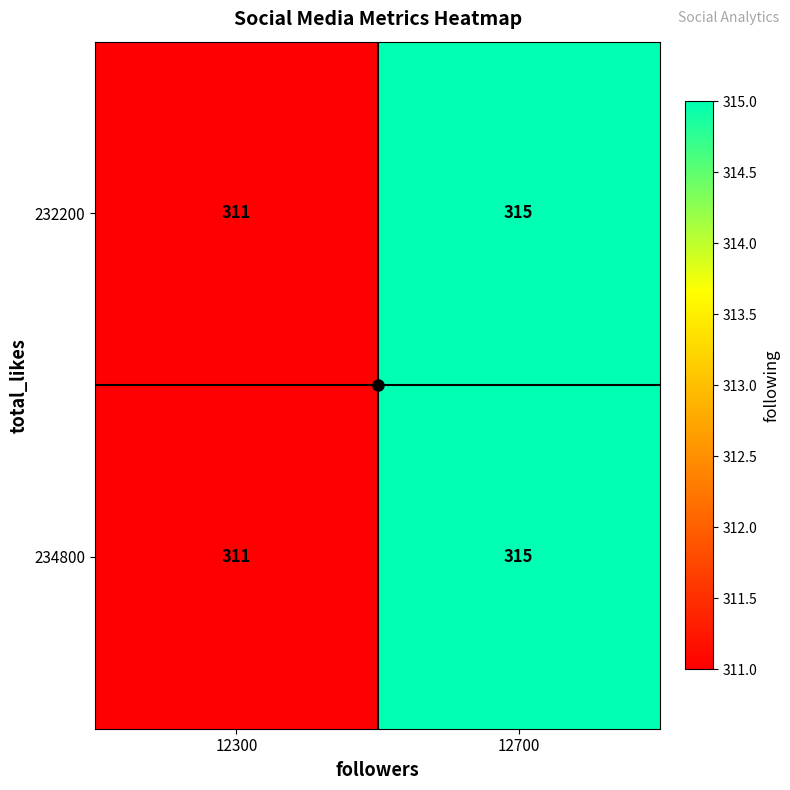

How many series are shown in this chart?

2